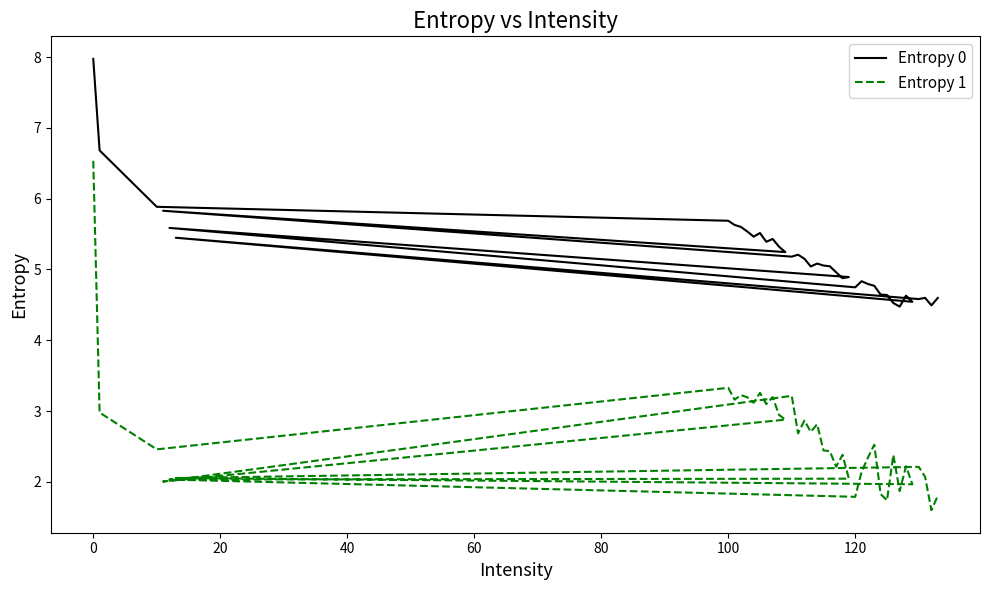

Which series has the largest total across all categories?

Entropy 0